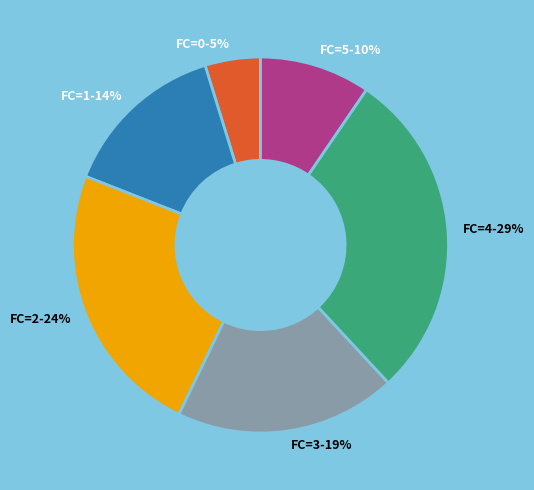

Which has a higher value, FC=3-19% or FC=5-10%?

FC=3-19%